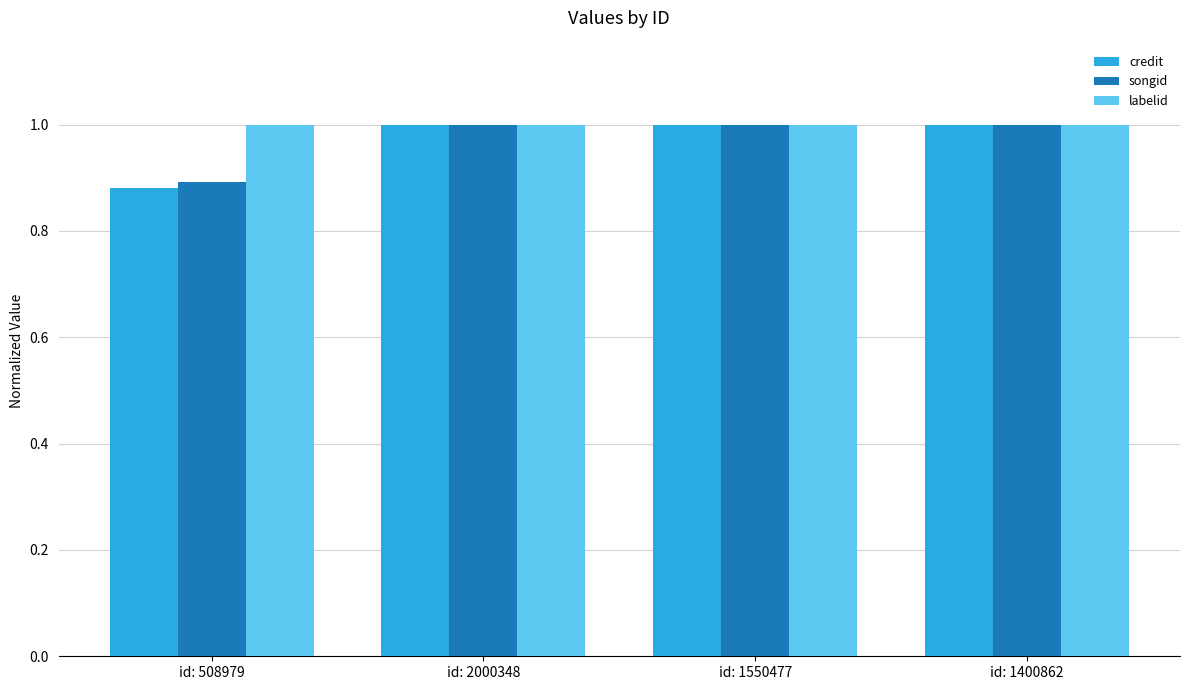

Count the songid values in the range 1 to 2.

3